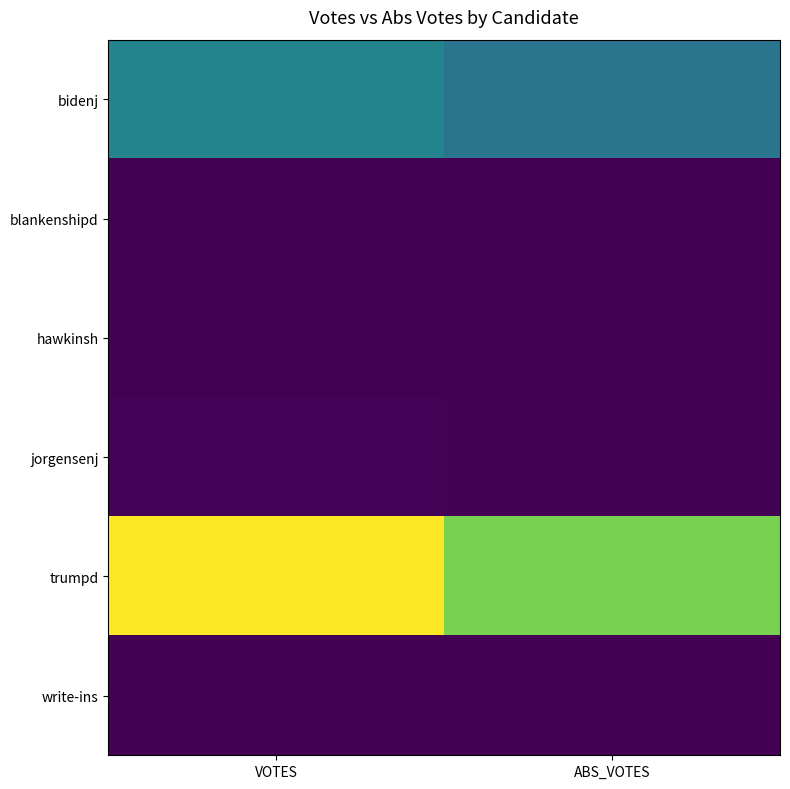

At ABS_VOTES, list the series in order from smallest to largest.

blankenshipd, write-ins, hawkinsh, jorgensenj, bidenj, trumpd